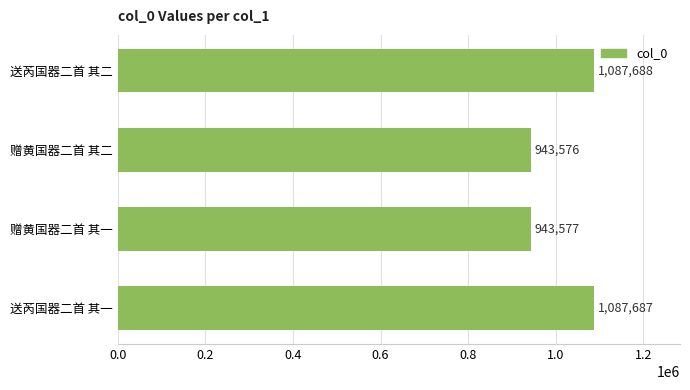

List the labels in order of value, smallest first.

赠黄国器二首 其二, 赠黄国器二首 其一, 送芮国器二首 其一, 送芮国器二首 其二